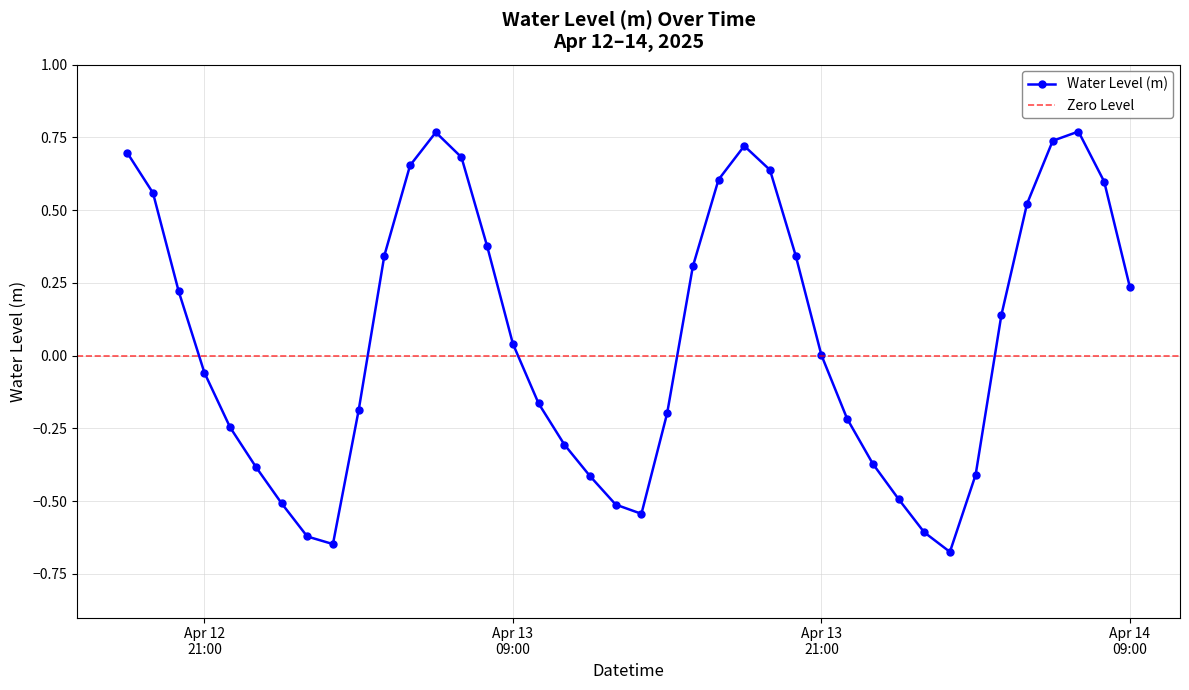

At which category does the chart reach its minimum across all series?

2025-04-14 02:00:00